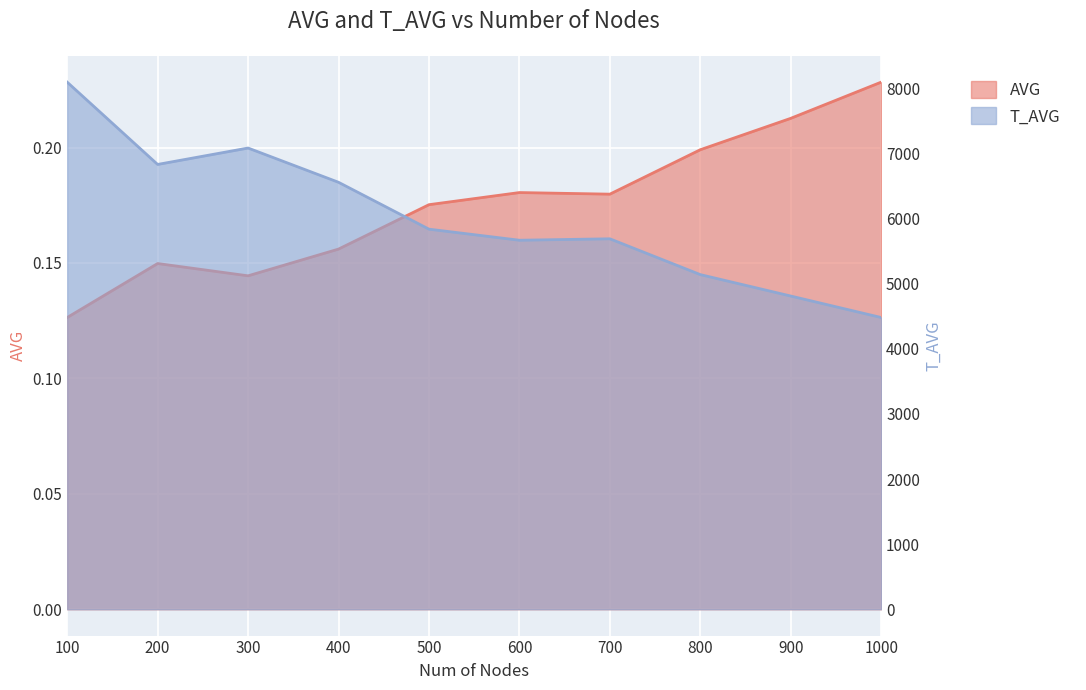

What is the average value of the AVG series?

0.2